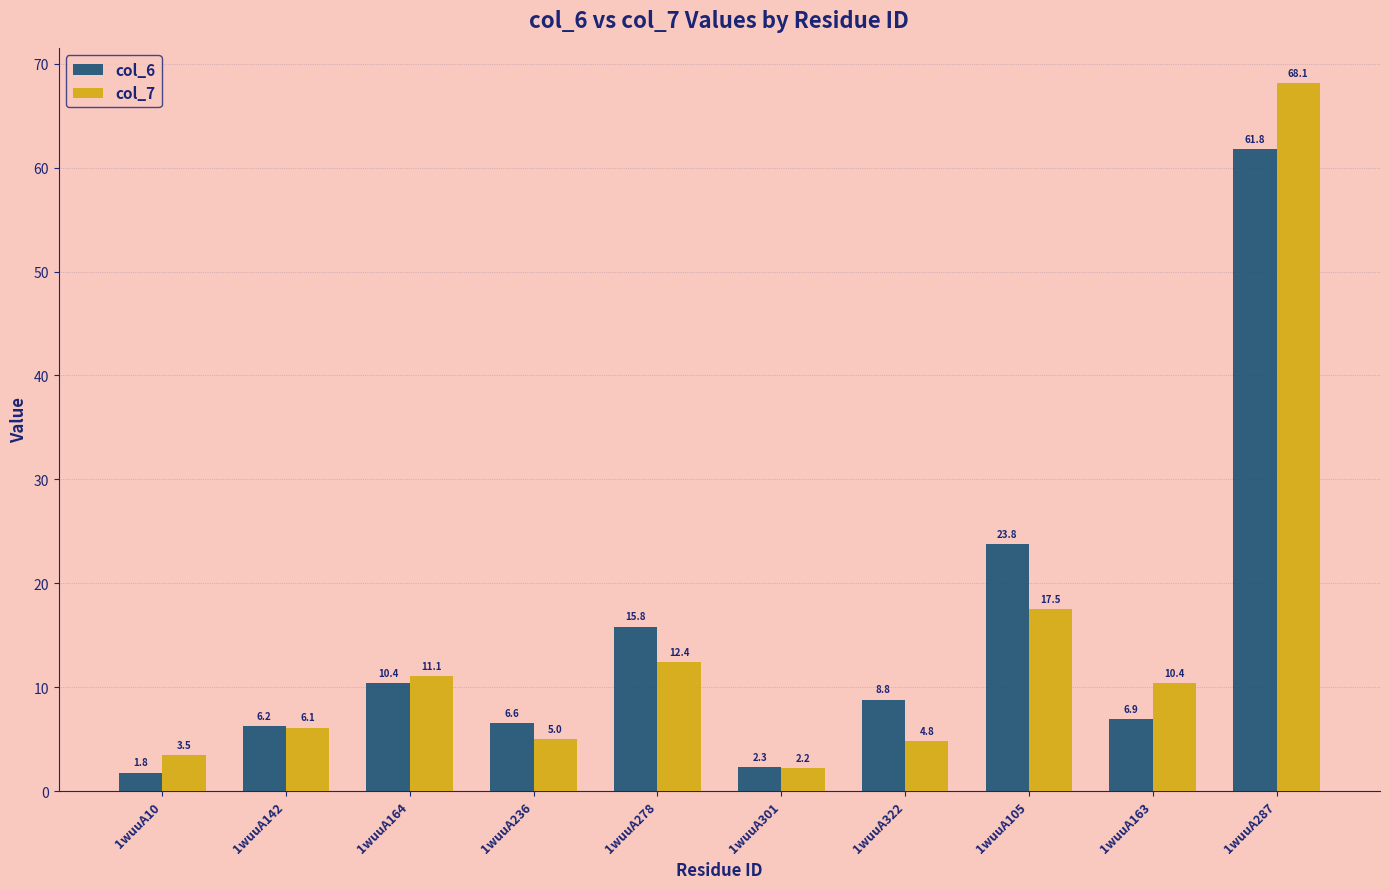

At how many categories does at least one series exceed 53?

1